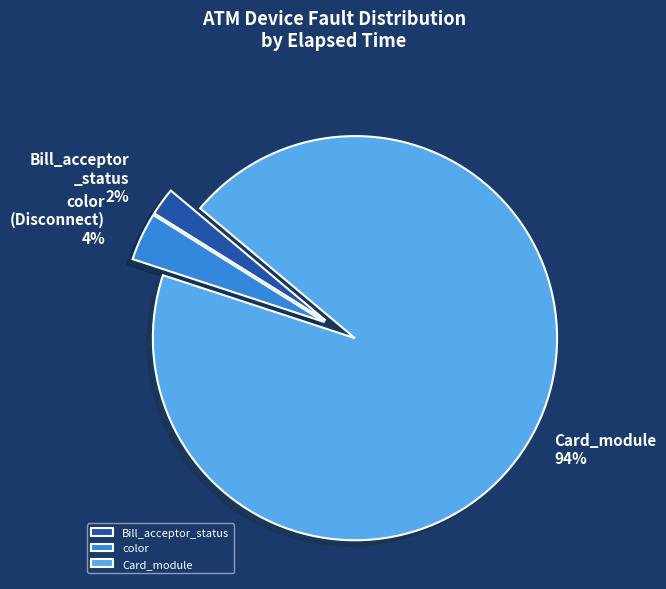

To the nearest percent, what is the average slice percentage?

33%